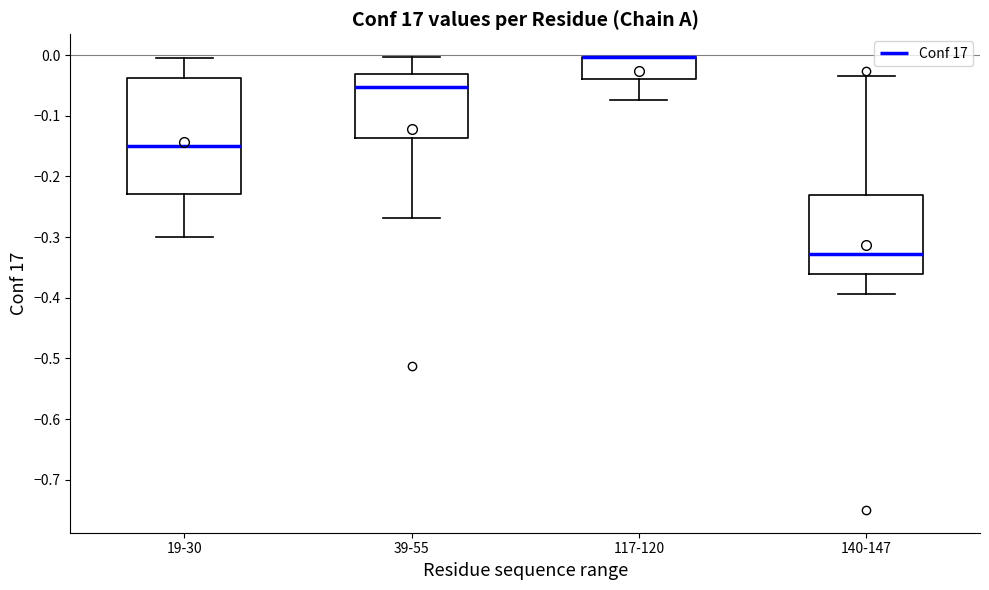

Comparing the boxes themselves (not the whiskers), which one is the tallest?

19-30